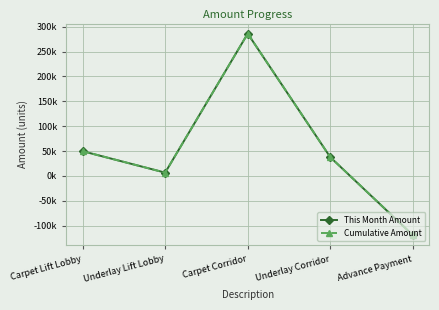

What position from the right is Carpet Corridor?

3